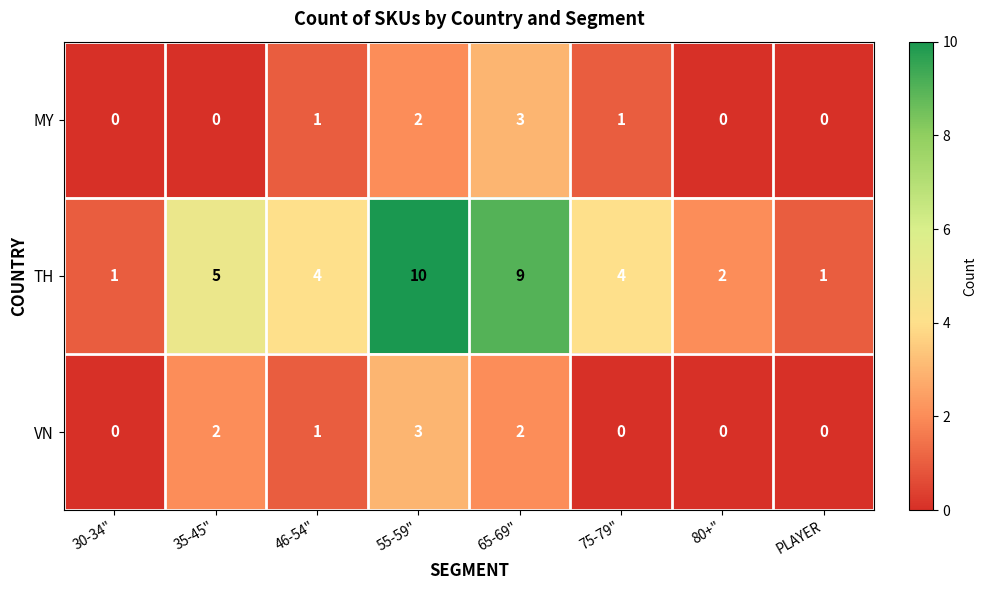

What is the maximum value shown in the chart?

10